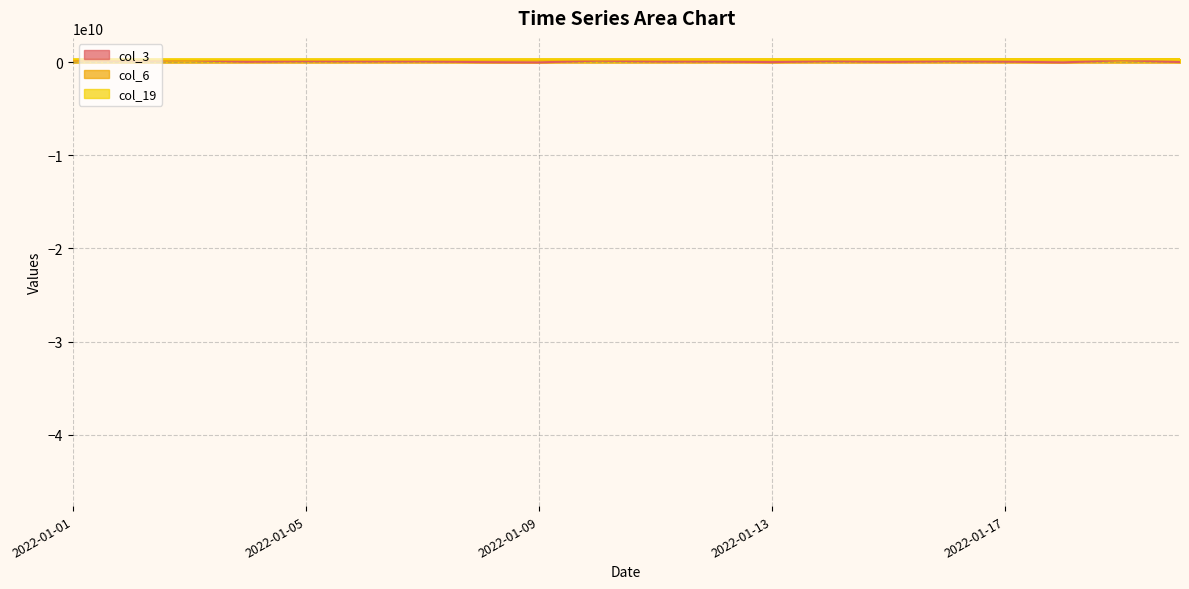

What is the sum of all col_3 values?

2253075328.0